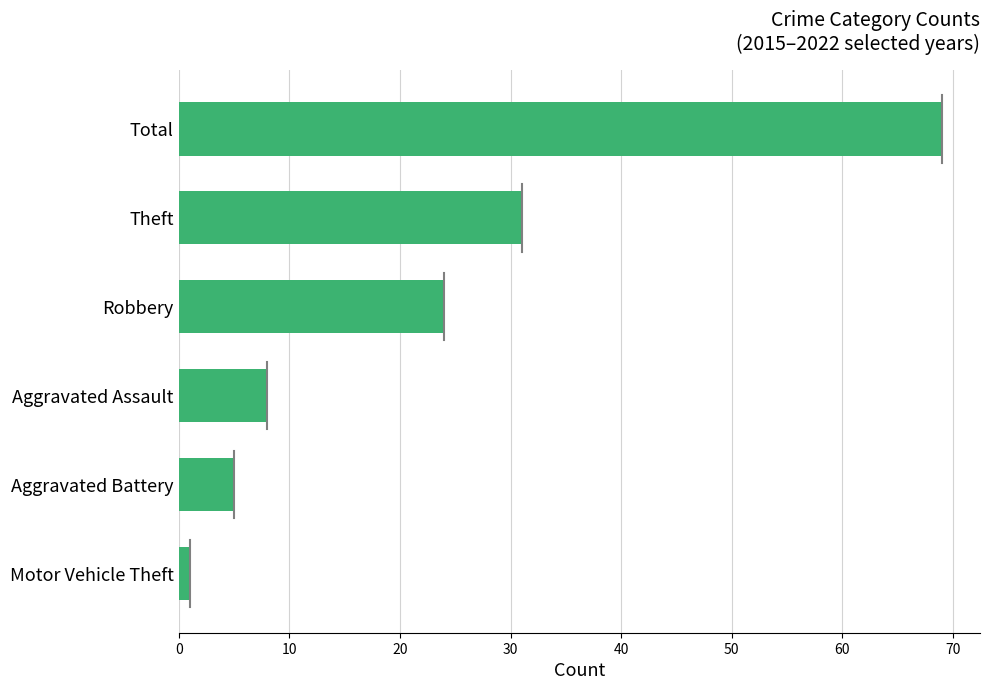

What is the sum of all values?

138